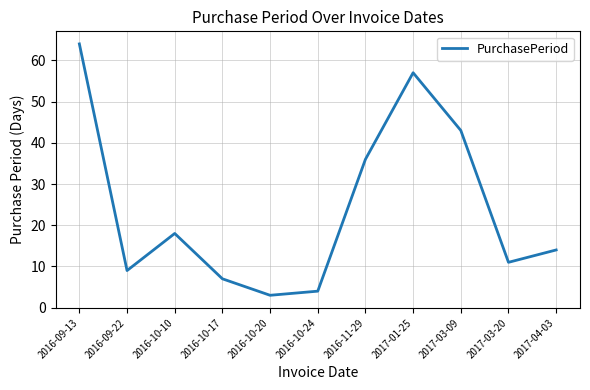

Is this an area chart (filled region under the line)?

No